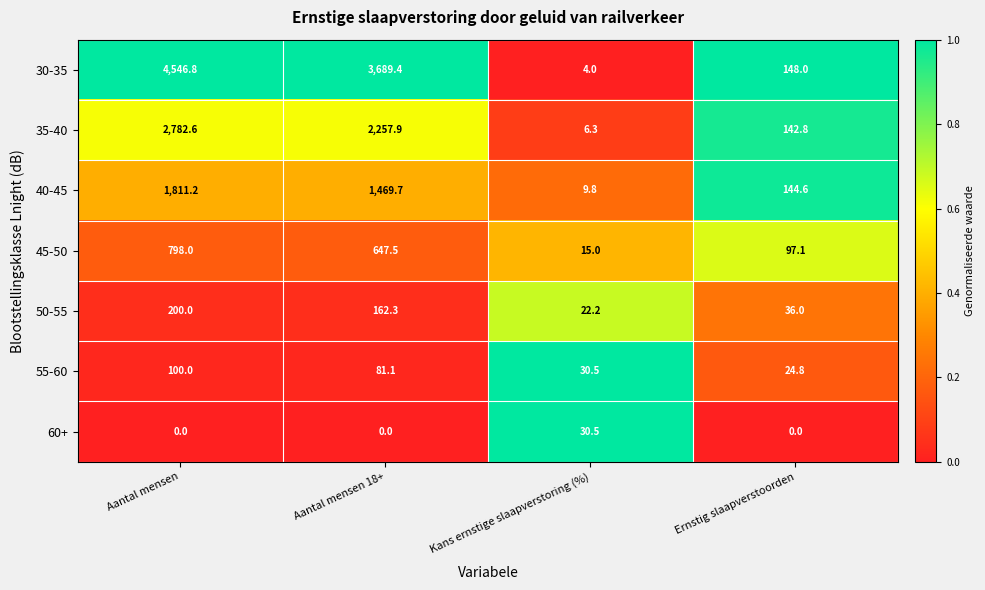

What is the maximum value shown in the chart?

4546.8